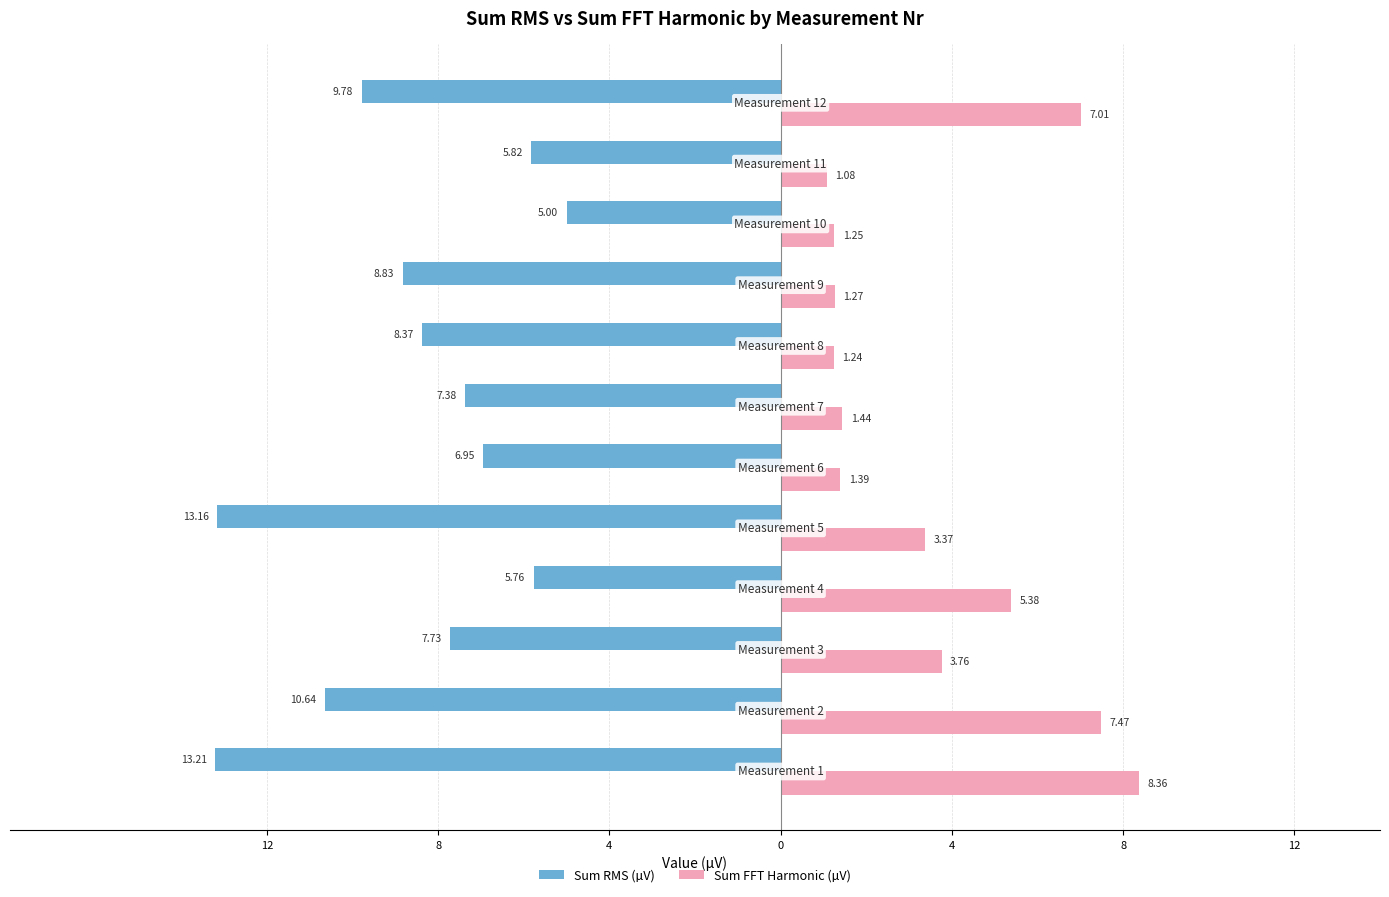

What are all the series names shown in the legend?

Sum RMS (µV), Sum FFT Harmonic (µV)